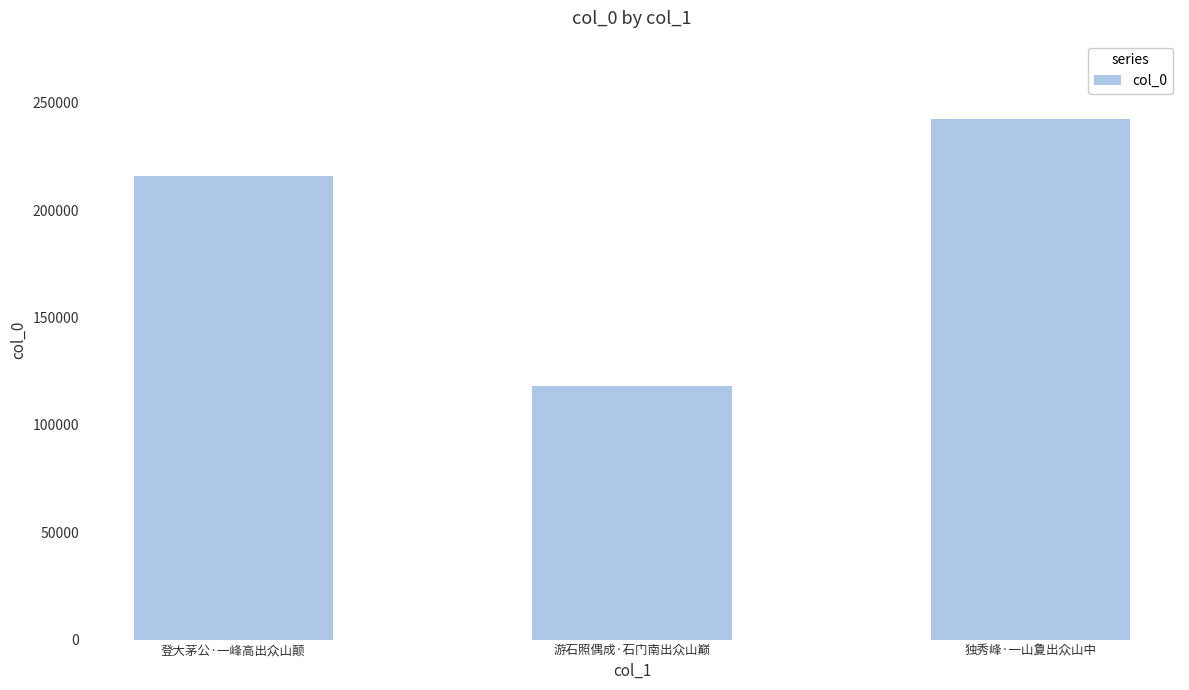

Rank the categories by value from lowest to highest.

游石照偶成·石门南出众山巅, 登大茅公·一峰高出众山颠, 独秀峰·一山夐出众山中